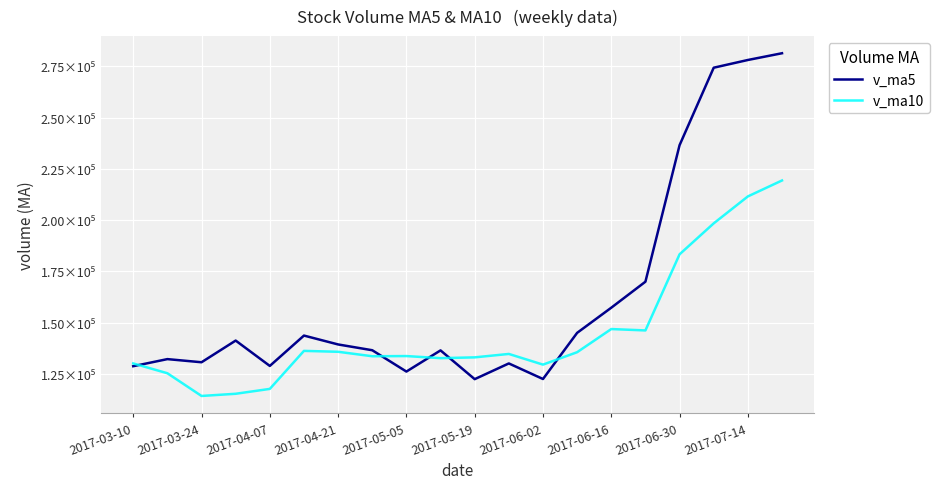

What are all the series names shown in the legend?

v_ma5, v_ma10